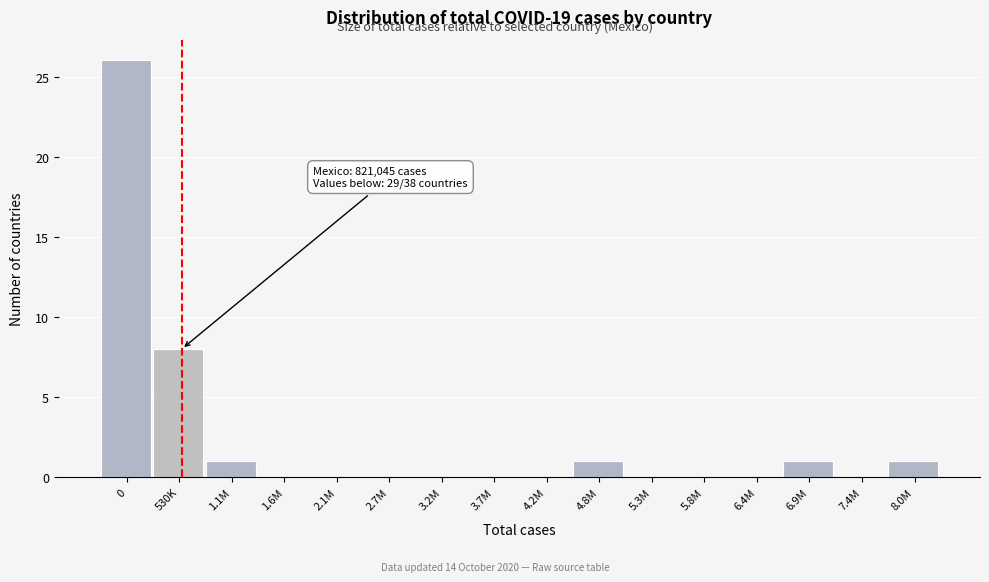

Reading left to right, what are all the values shown in this chart?

0=26	530K=8	1.1M=1	1.6M=0	2.1M=0	2.7M=0	3.2M=0	3.7M=0	4.2M=0	4.8M=1	5.3M=0	5.8M=0	6.4M=0	6.9M=1	7.4M=0	8.0M=1